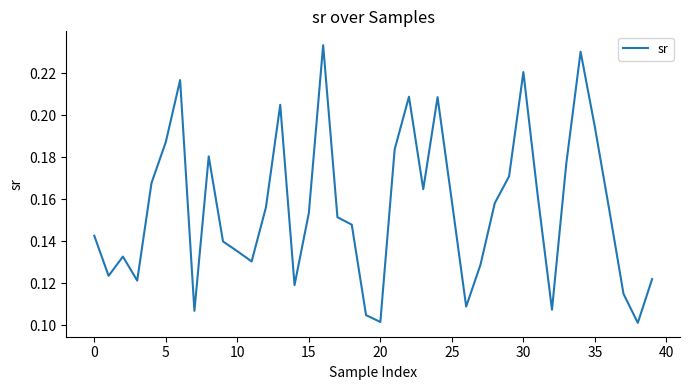

How many interior local valleys (lower than both neighbors) does the data have?

10